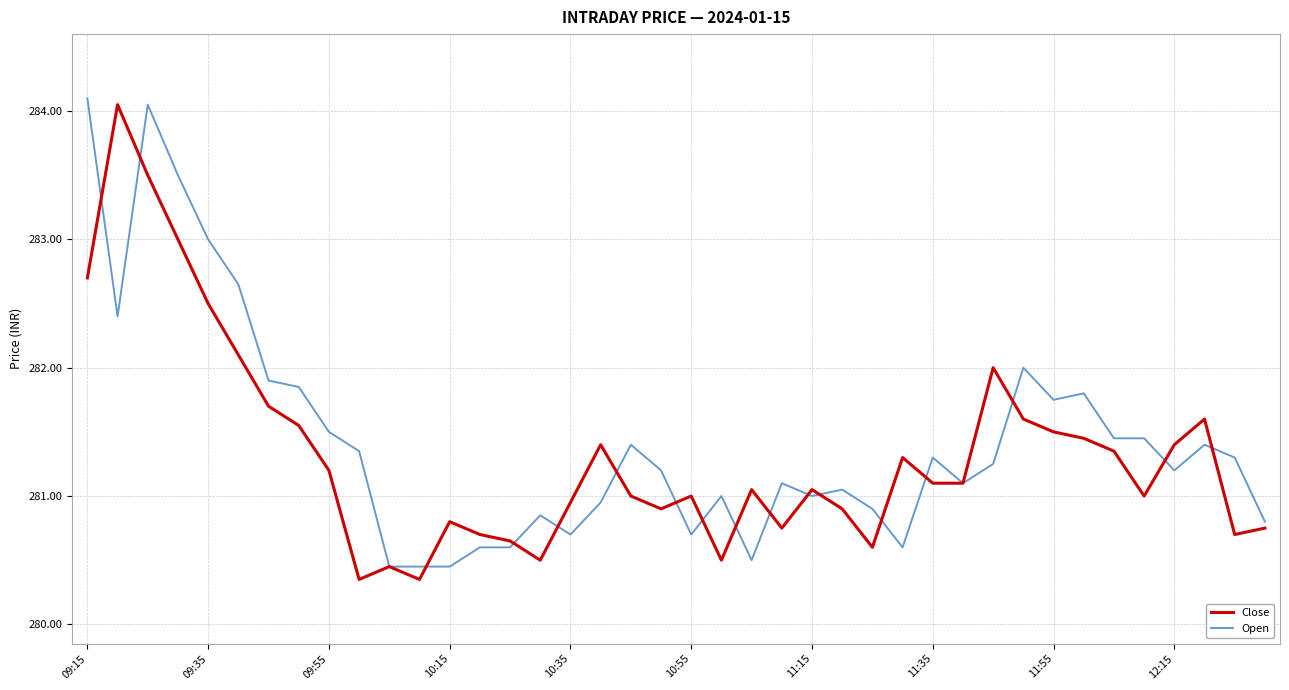

Which series ends up on top after the final intersection of Open and Close?

Open